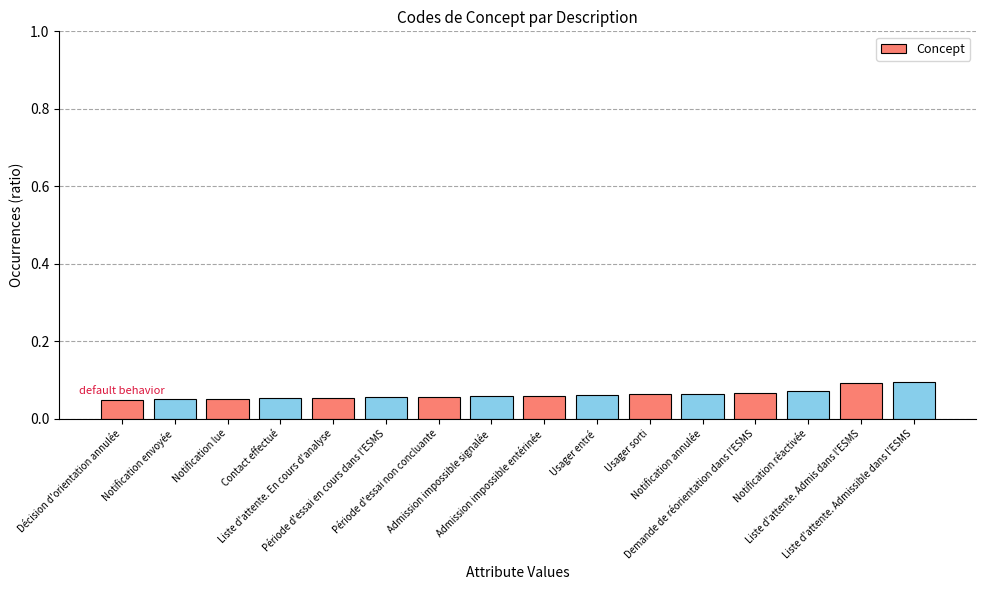

Count the values in the range 0 to 1.

16